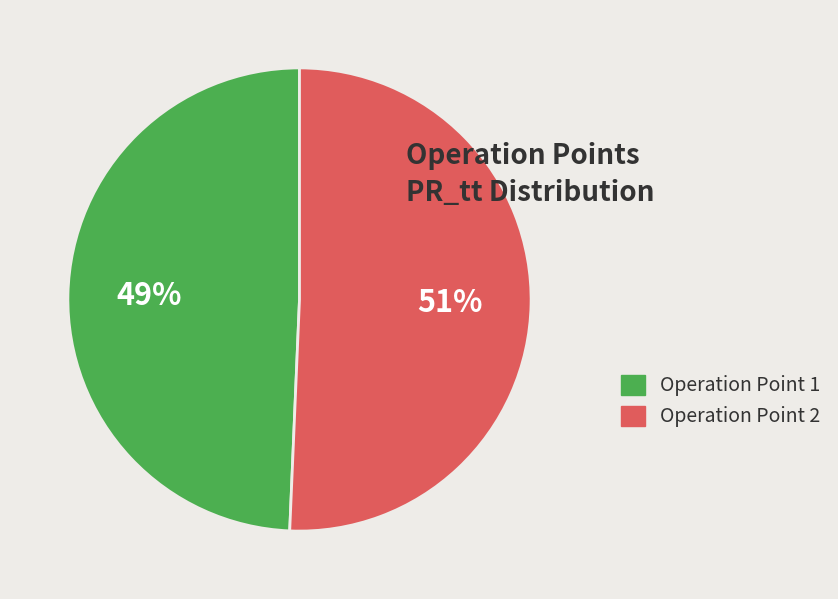

Is there a majority slice in this chart?

Yes